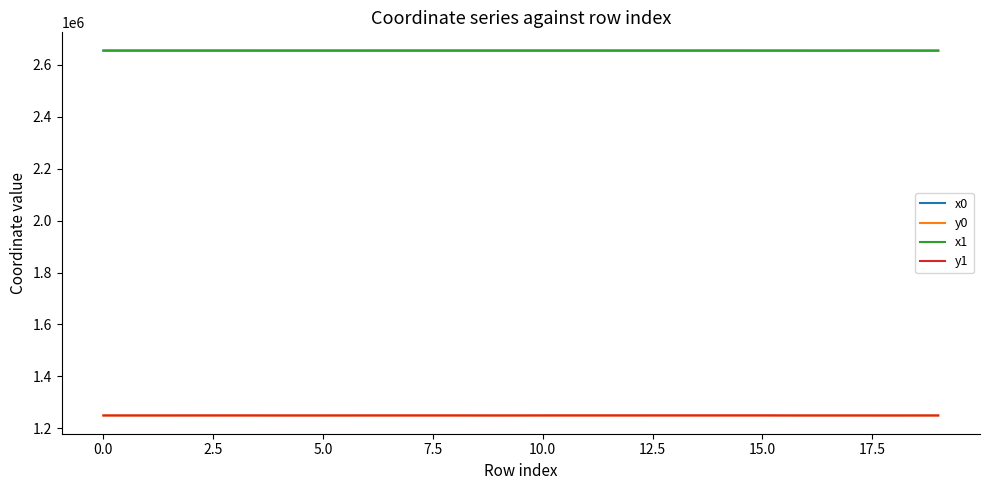

True or false: x1 and y1 cross at least once.

False